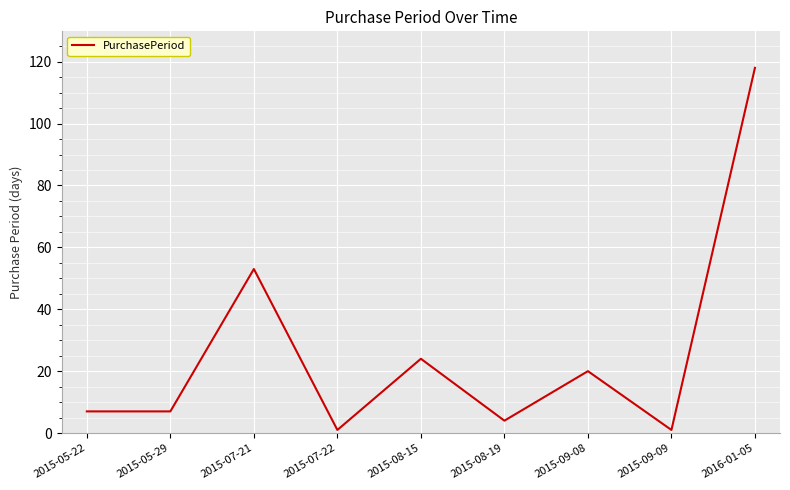

What is the minimum value shown in the chart?

1